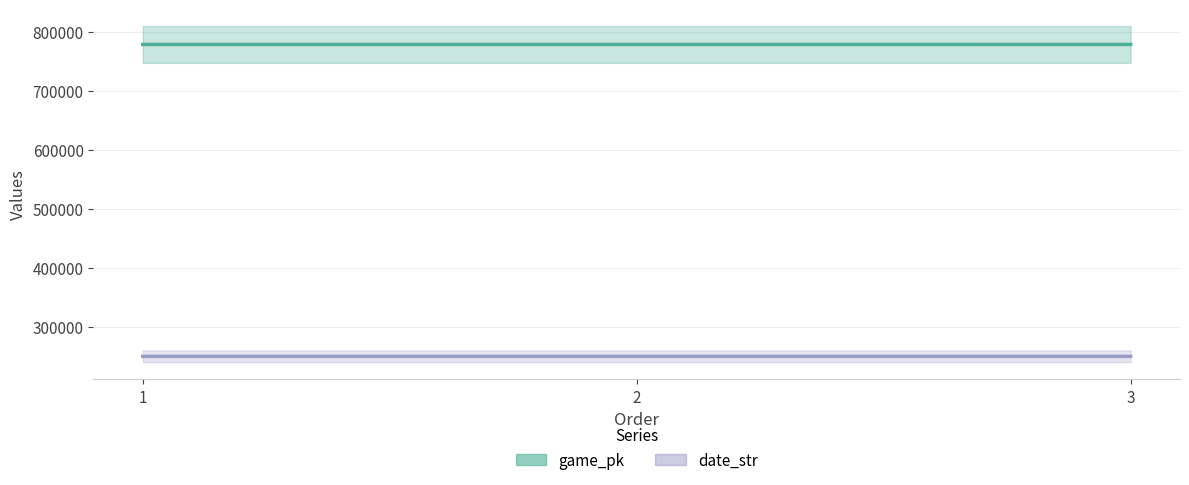

At which label is date_str closest to 250423?

2